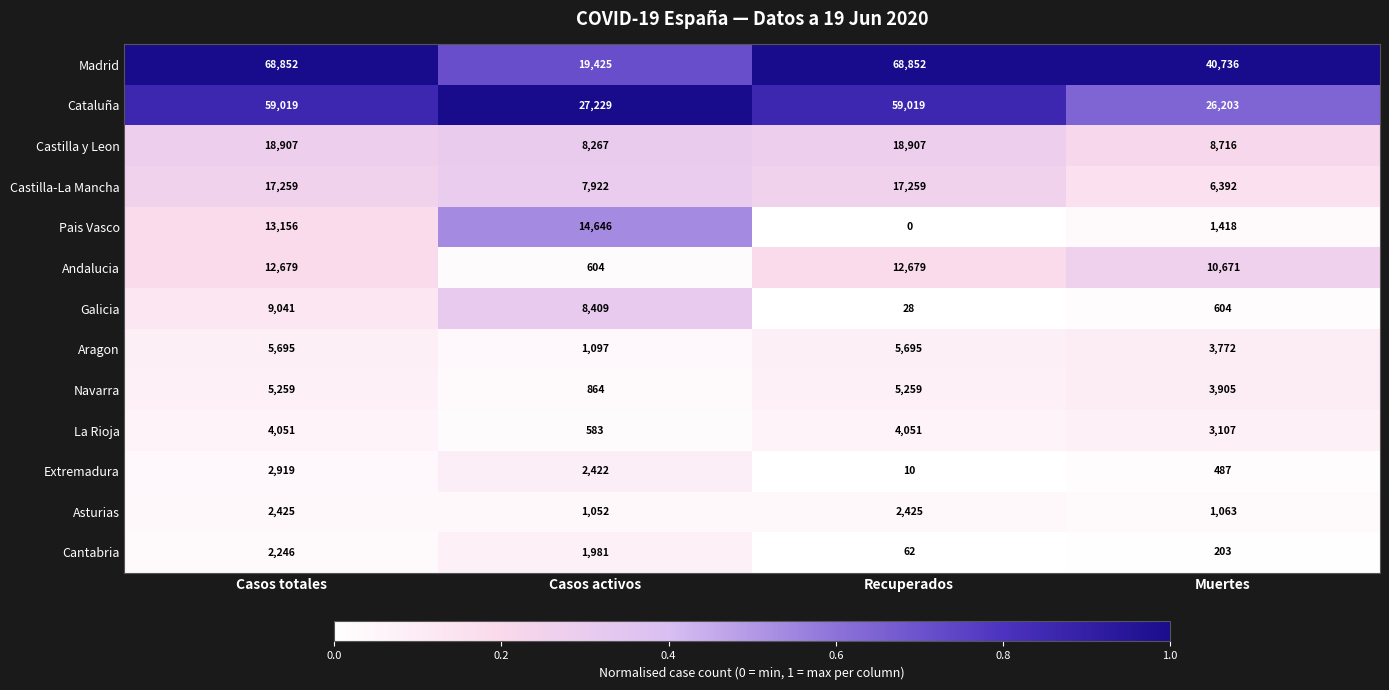

Is it true that Asturias equals 2425 at Casos totales?

True